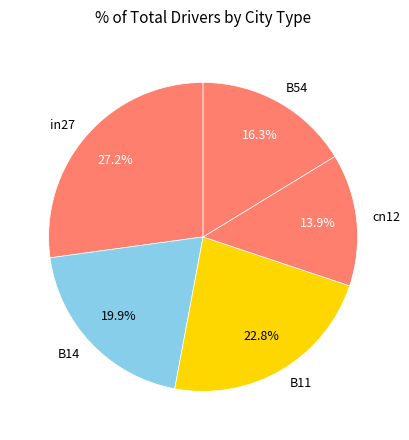

Does any single category account for the majority?

No